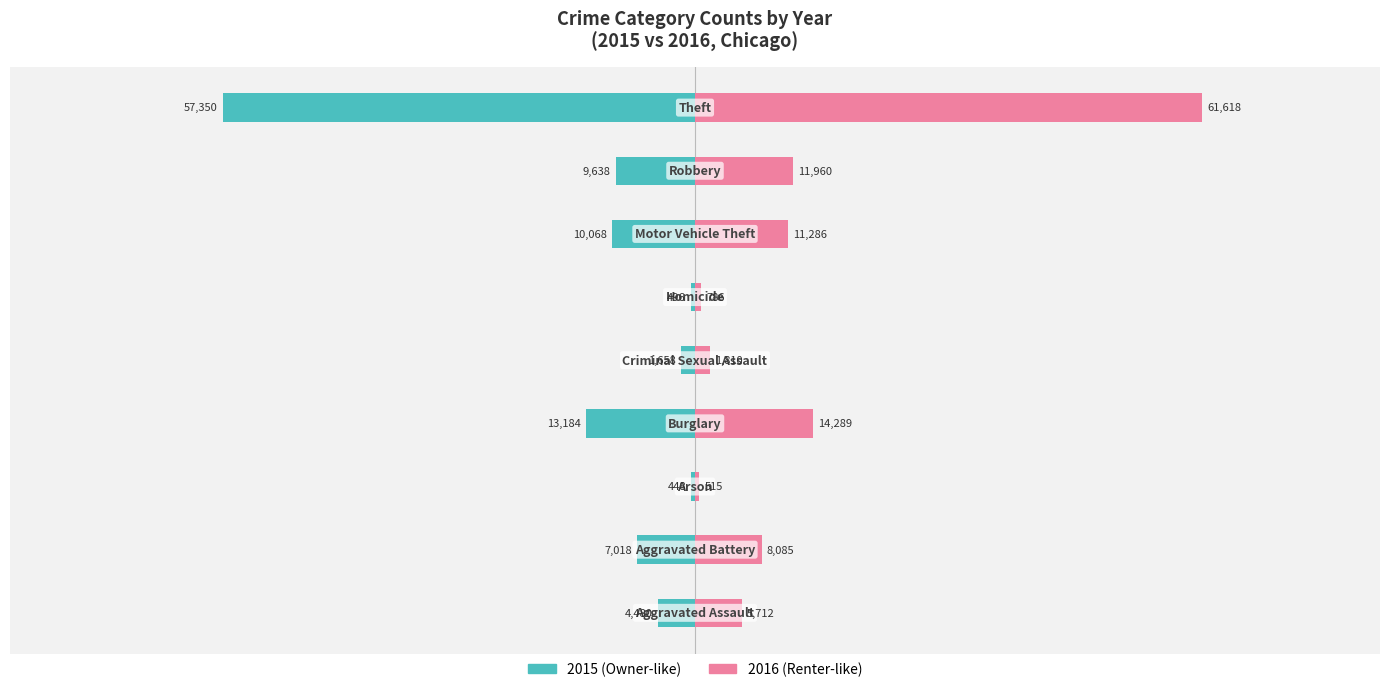

What is the minimum value for 2016?

515